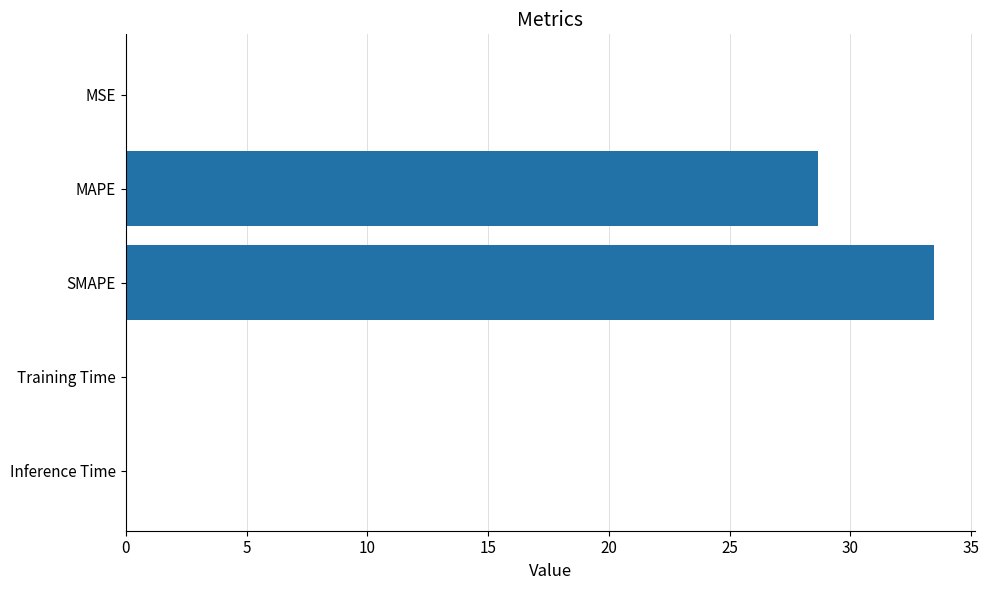

What is the maximum value shown in the chart?

33.5